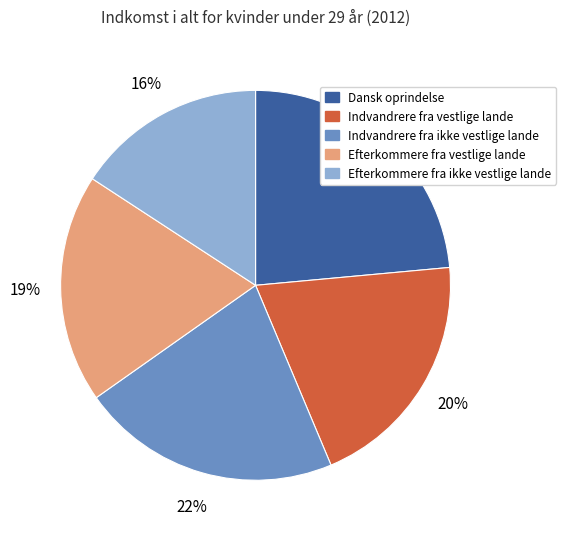

To the nearest percent, what is the difference between the Efterkommere fra ikke vestlige lande and Indvandrere fra ikke vestlige lande slice percentages?

6%